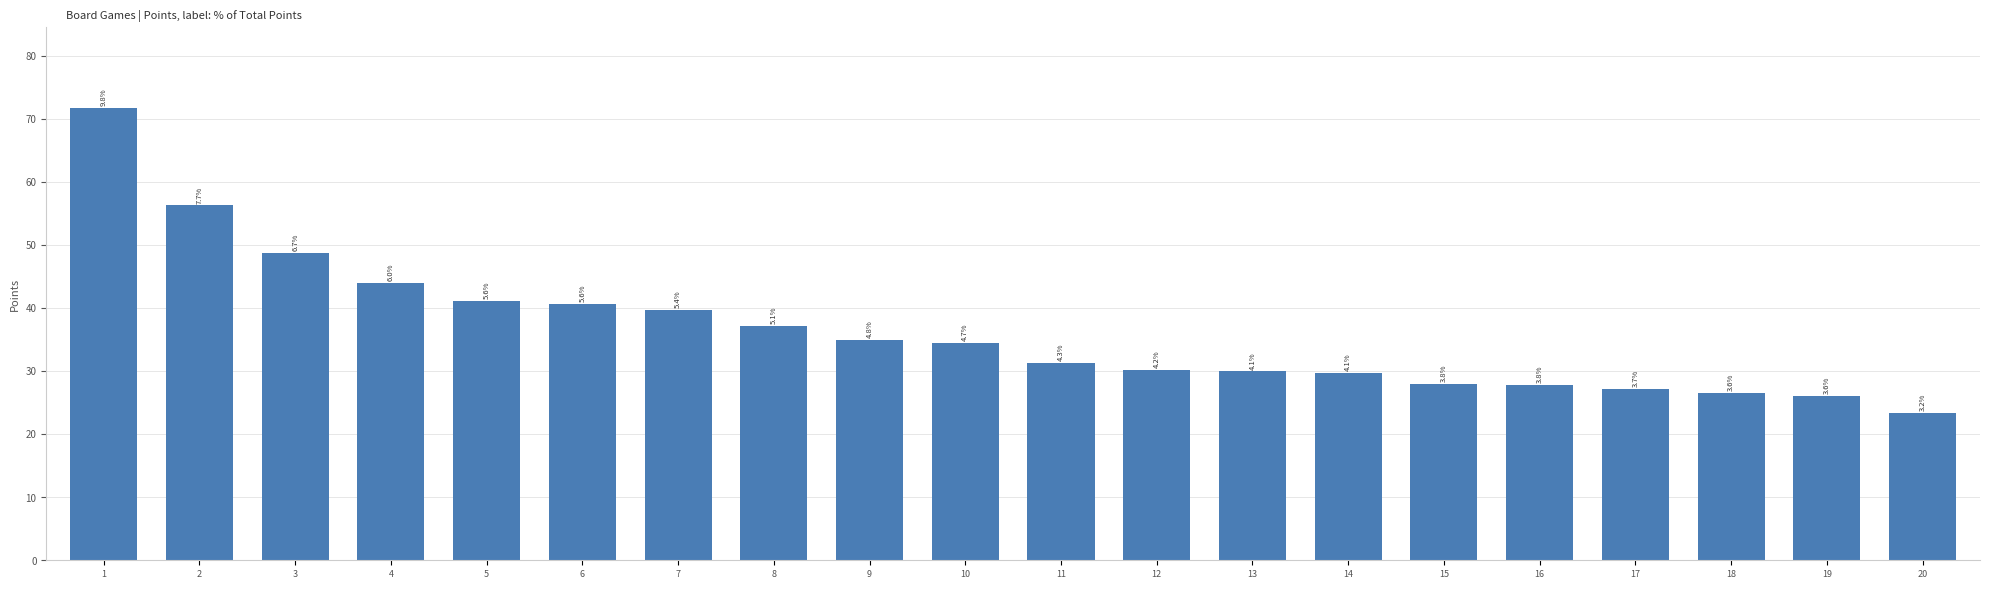

How many data points are less than 34?

10